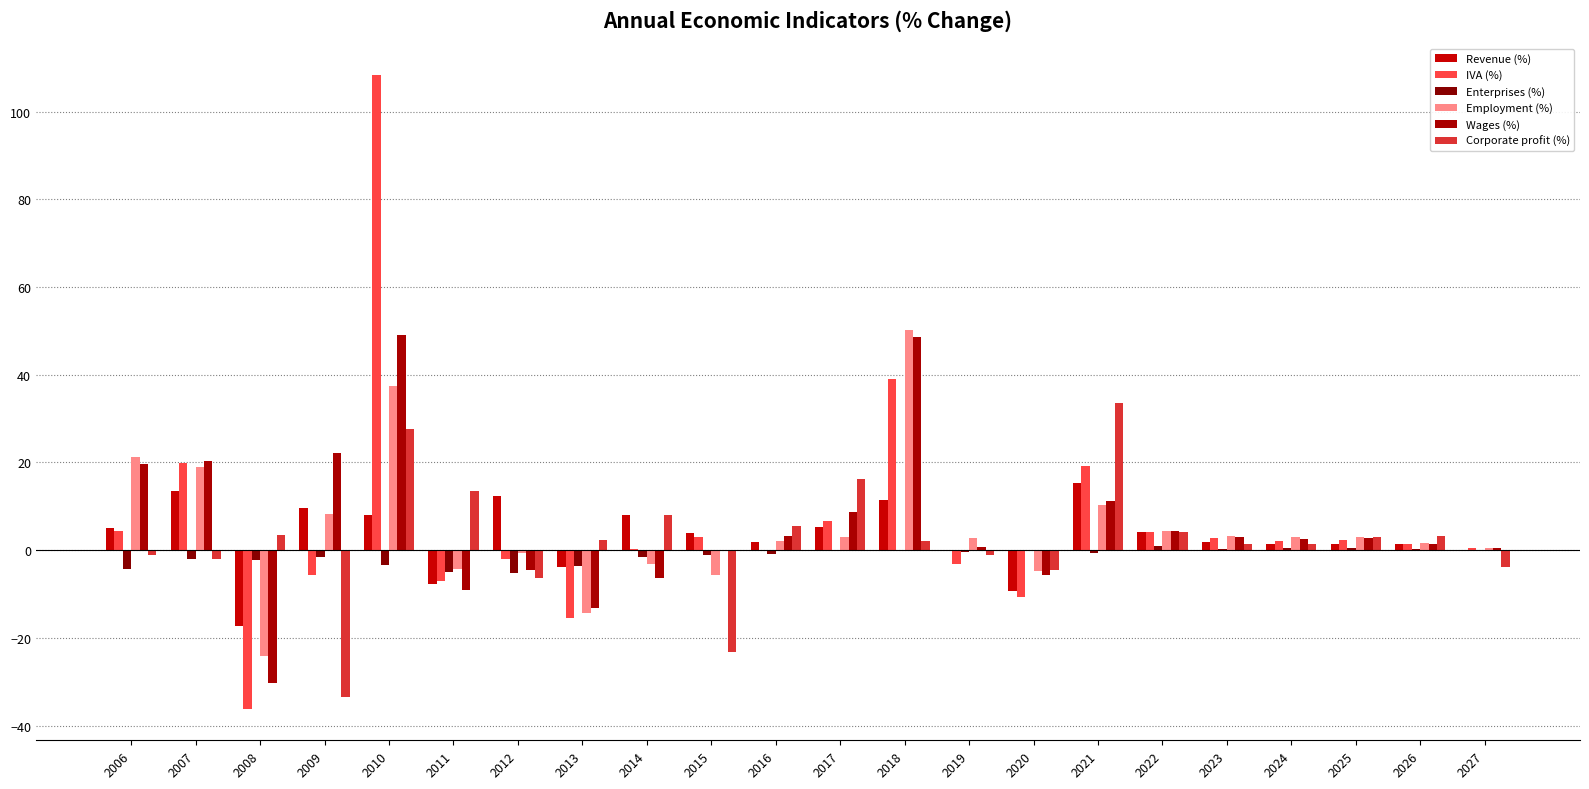

Are the bars grouped side by side (vs. stacked)?

Yes